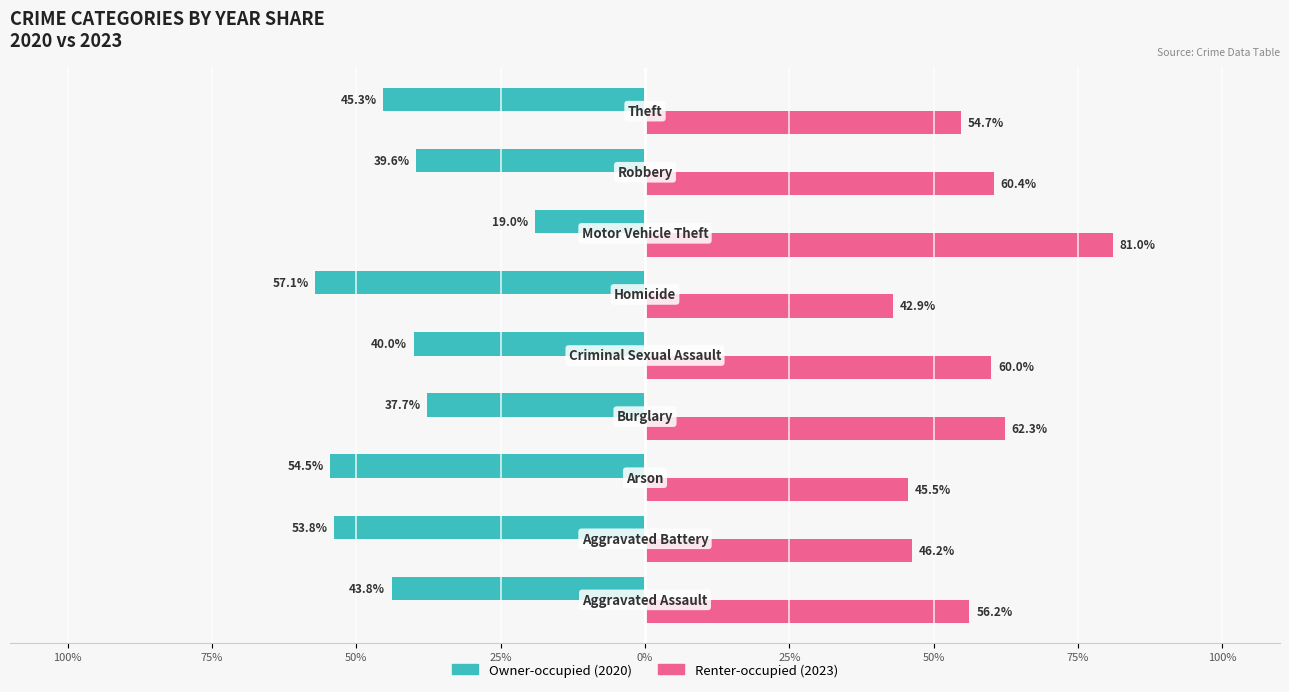

What is the difference between the second highest and second lowest values in the Renter-occupied (2023) series?

16.8